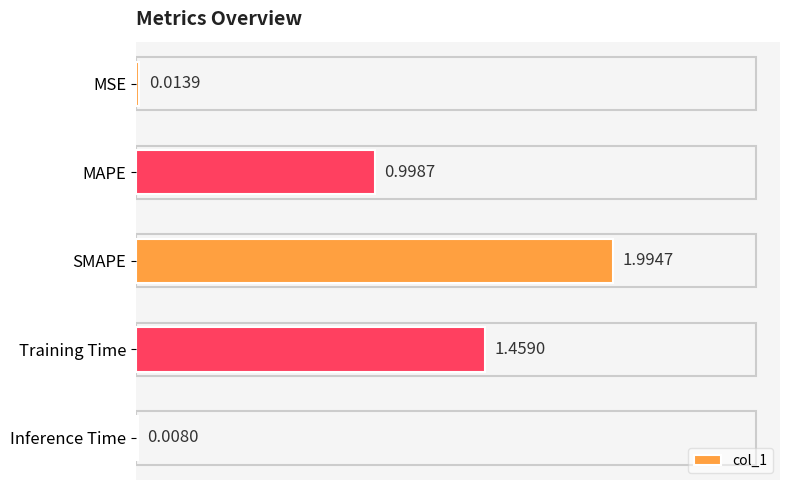

Where is the data nearest to the value 1?

MAPE